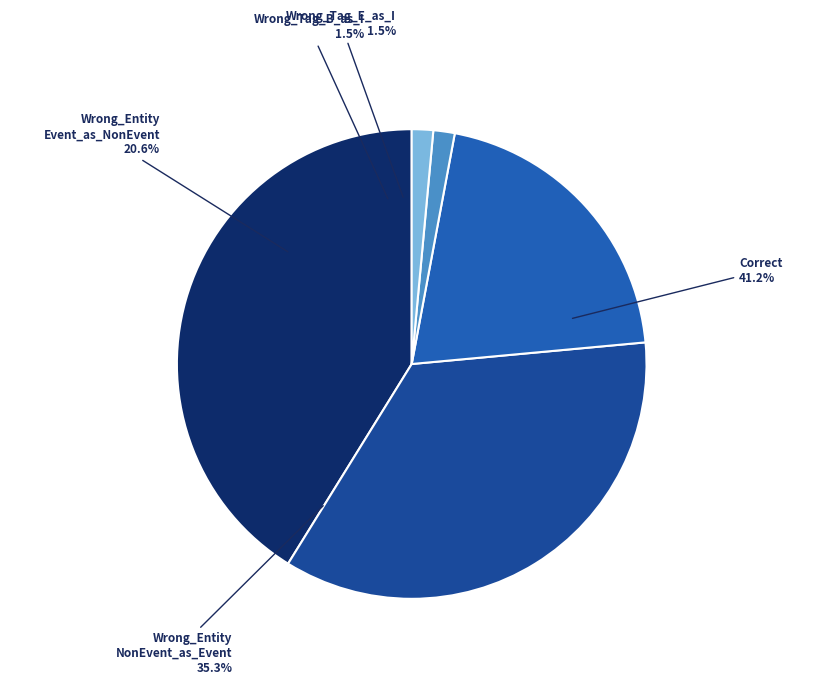

Is there a majority slice in this chart?

No